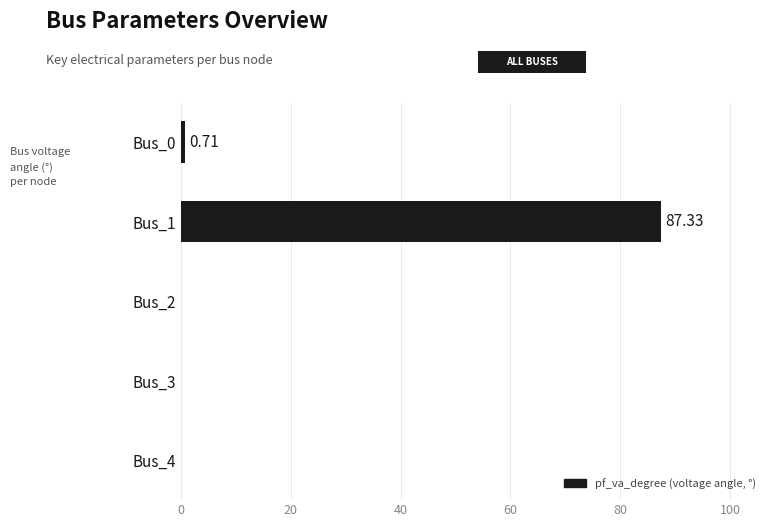

What is the sum of all values?

88.0